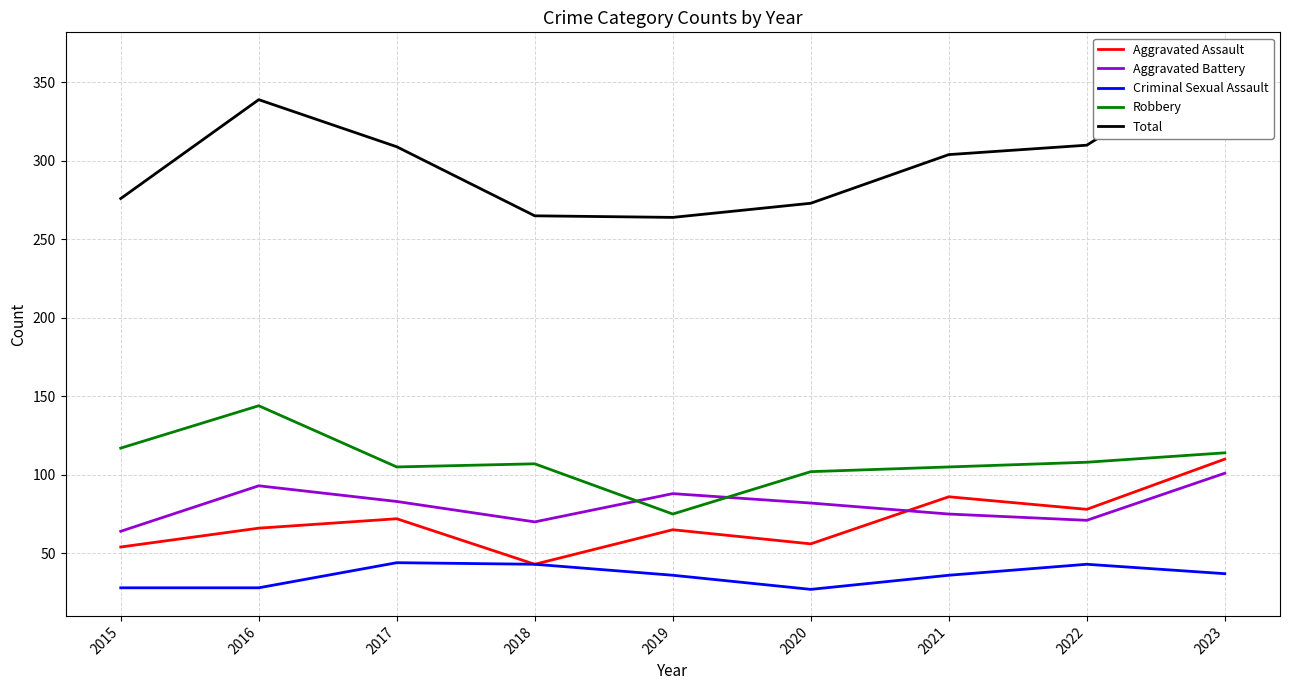

True or false: Robbery and Aggravated Assault cross at least once.

False